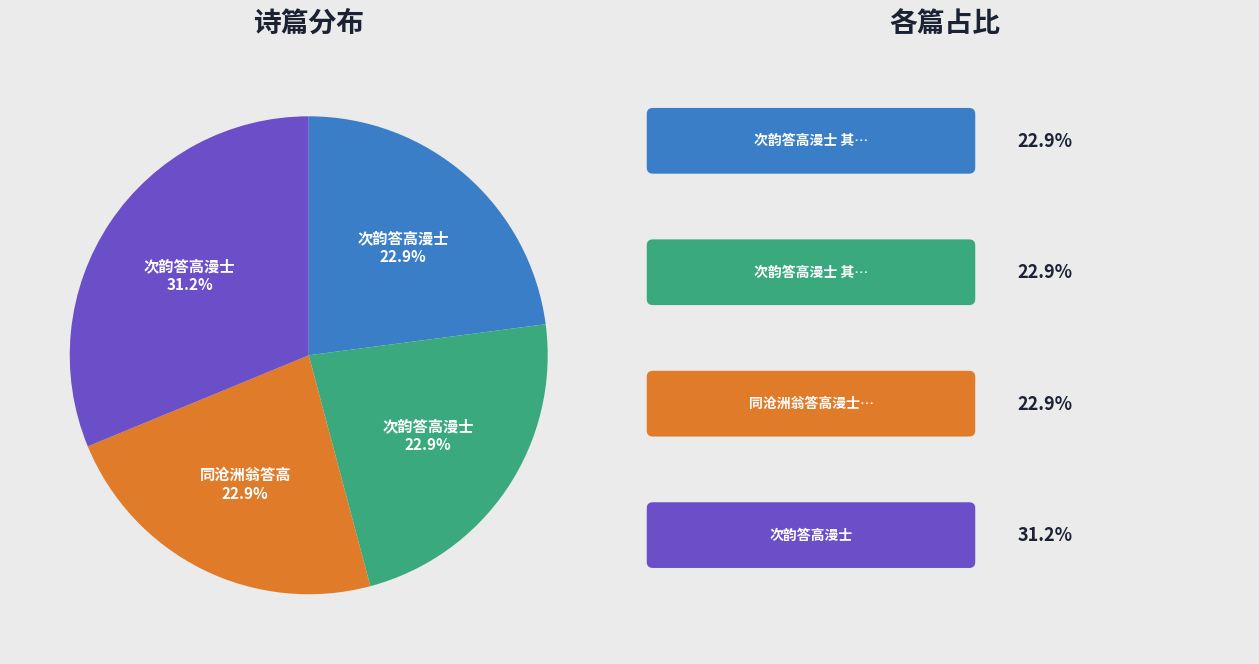

Does any single category account for the majority?

No